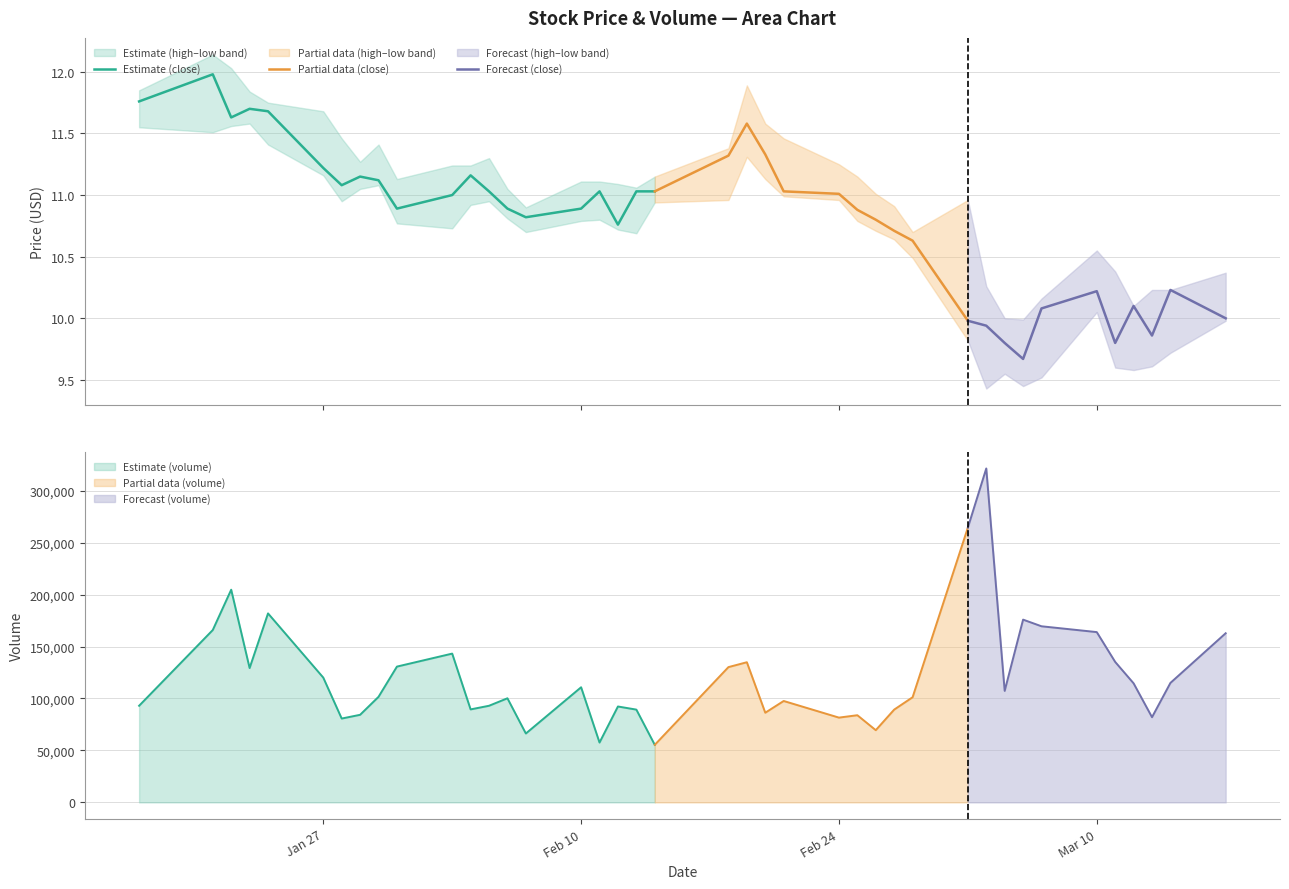

What is the highest value of the Estimate (volume) series?

204700